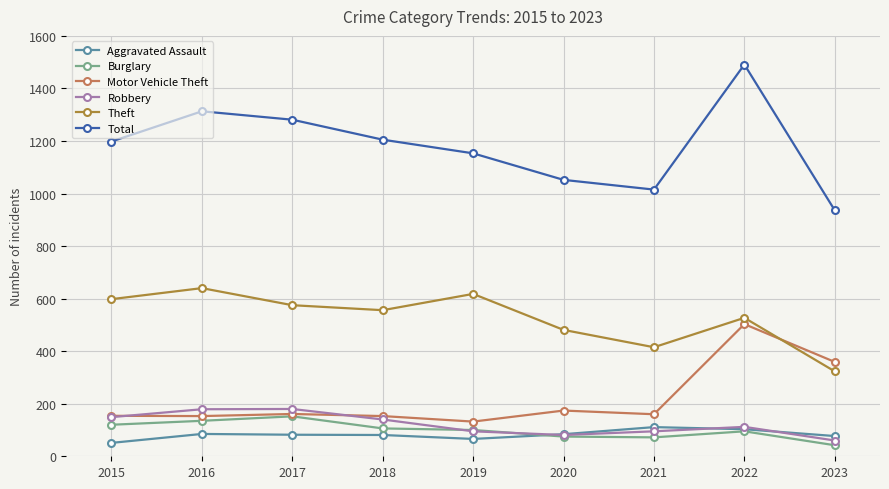

Is the value of Theft at 2018 greater than the value of Robbery at 2018?

Yes